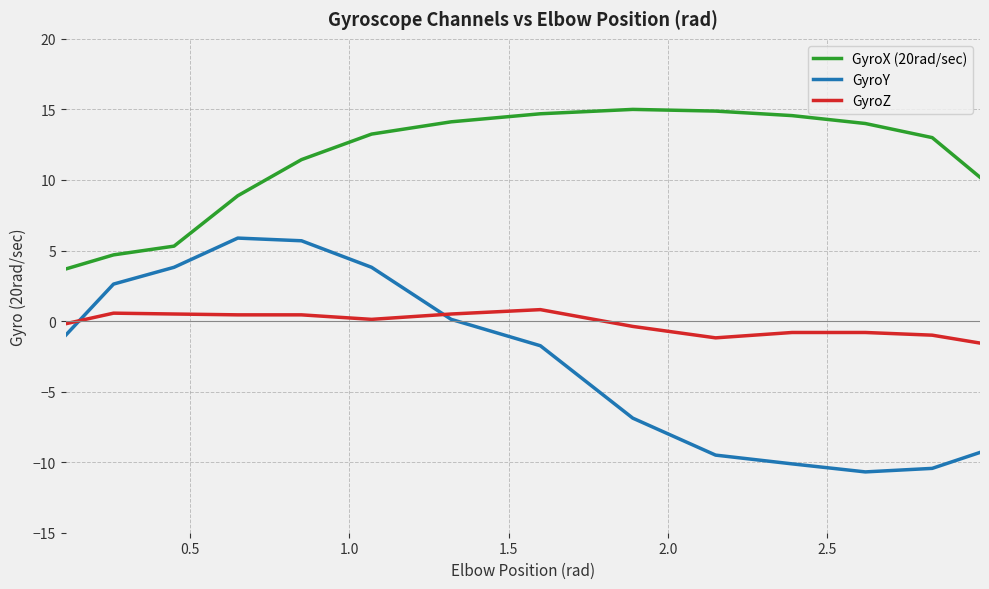

What is the difference between the maximum and minimum values in the GyroY series?

16.6